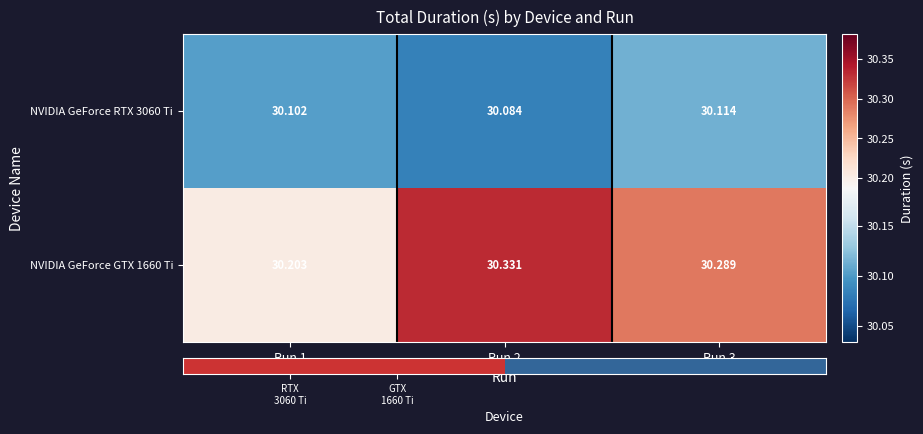

List the series in order of their peak value, highest first.

NVIDIA GeForce GTX 1660 Ti, NVIDIA GeForce RTX 3060 Ti